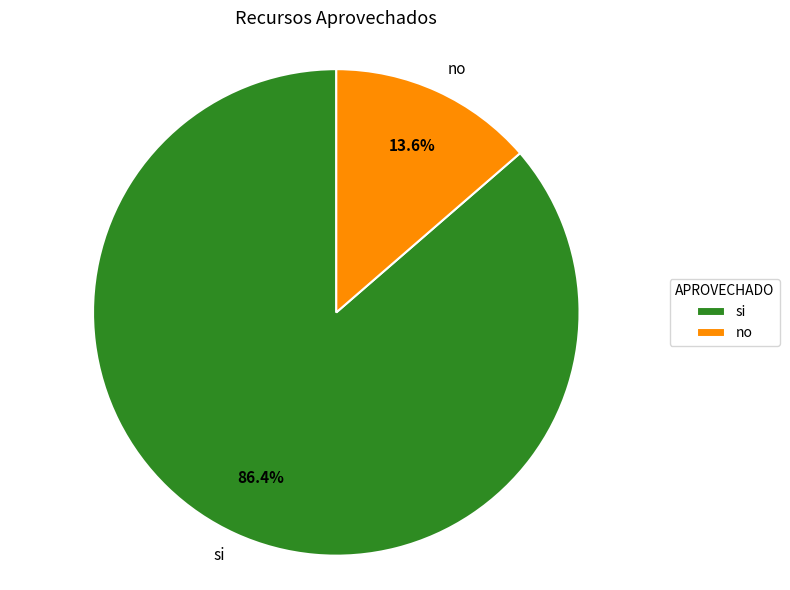

Which has a higher value, si or no?

si